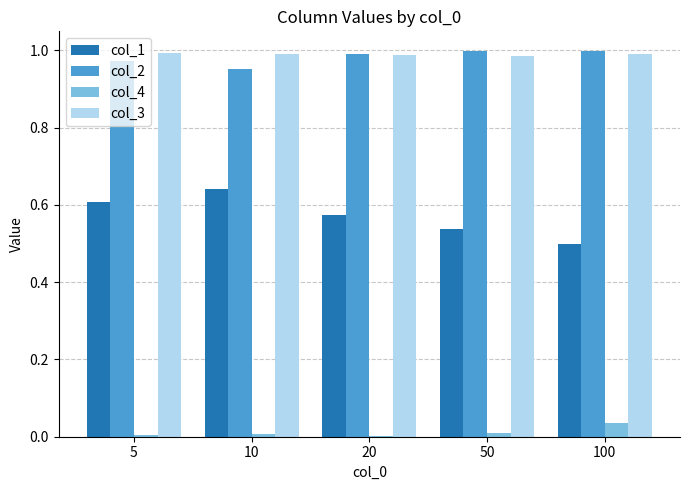

What is the sum of all col_3 values?

5.0